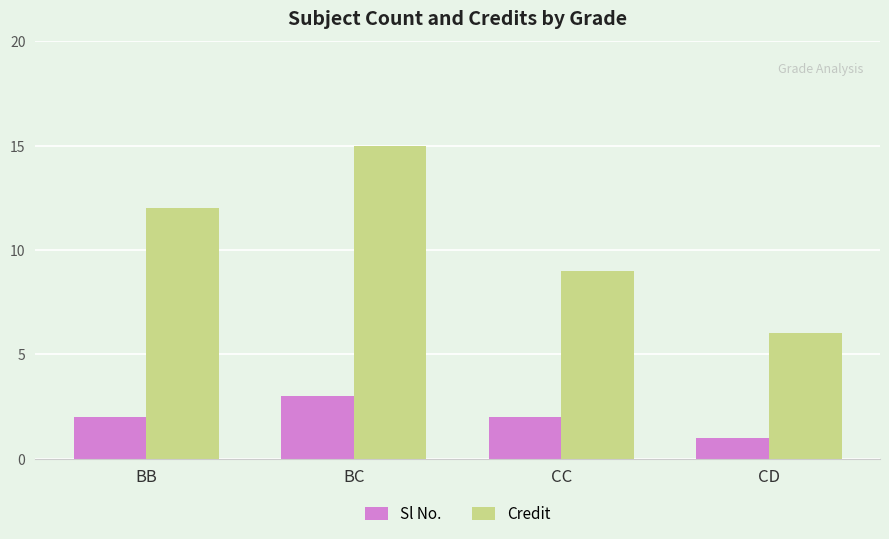

What is the smallest value displayed?

1